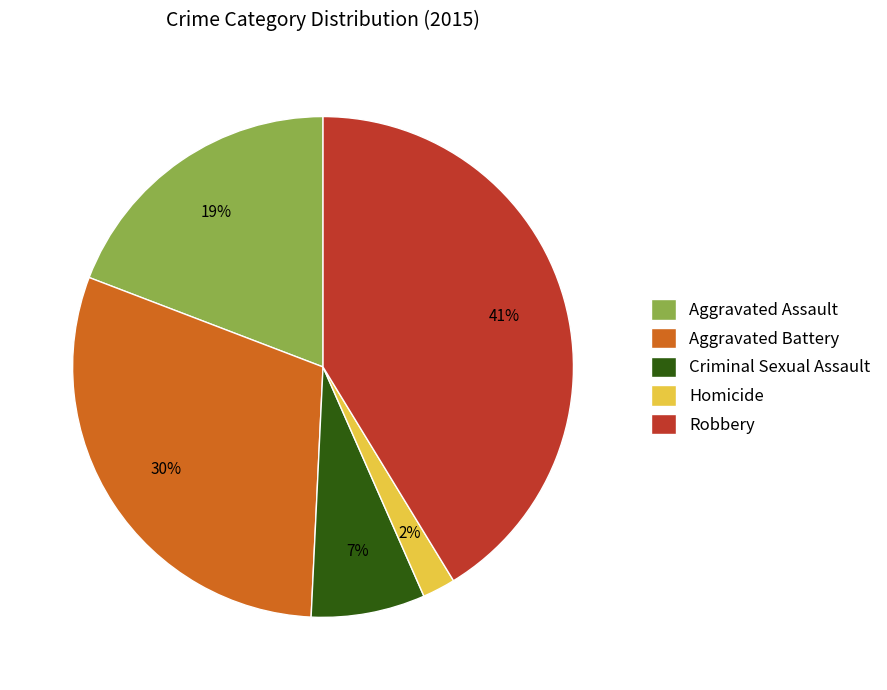

To the nearest percent, what percentage of the pie is Aggravated Battery?

30%